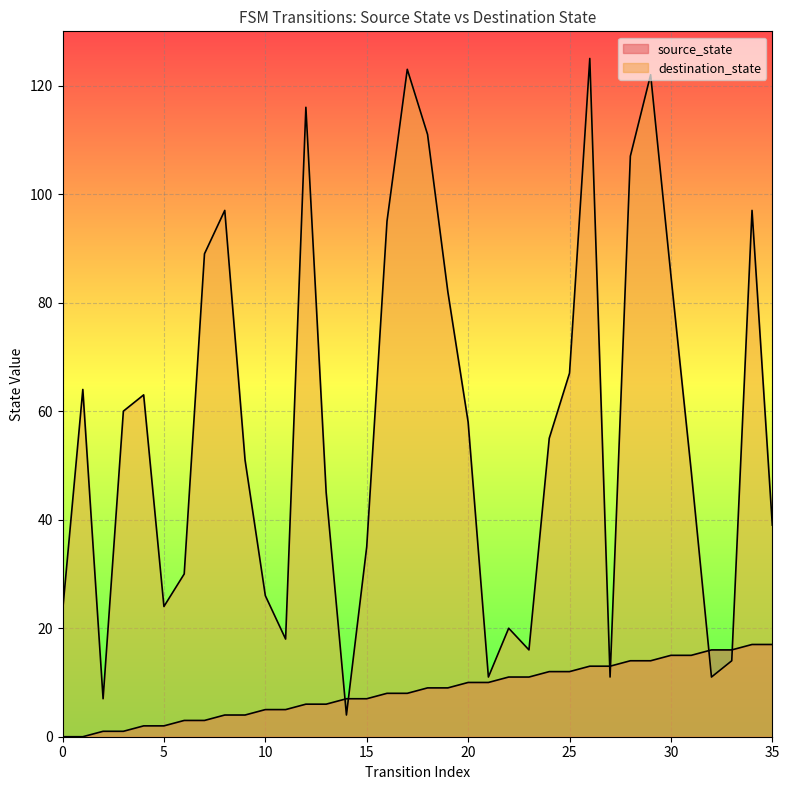

Reading left to right, extract all data points from this chart.

source_state: 0=0	1=0	2=1	3=1	4=2	5=2	6=3	7=3	8=4	9=4	10=5	11=5	12=6	13=6	14=7	15=7	16=8	17=8	18=9	19=9	20=10	21=10	22=11	23=11	24=12	25=12	26=13	27=13	28=14	29=14	30=15	31=15	32=16	33=16	34=17	35=17
destination_state: 0=23	1=64	2=7	3=60	4=63	5=24	6=30	7=89	8=97	9=51	10=26	11=18	12=116	13=45	14=4	15=35	16=95	17=123	18=111	19=82	20=58	21=11	22=20	23=16	24=55	25=67	26=125	27=11	28=107	29=122	30=85	31=49	32=11	33=14	34=97	35=39